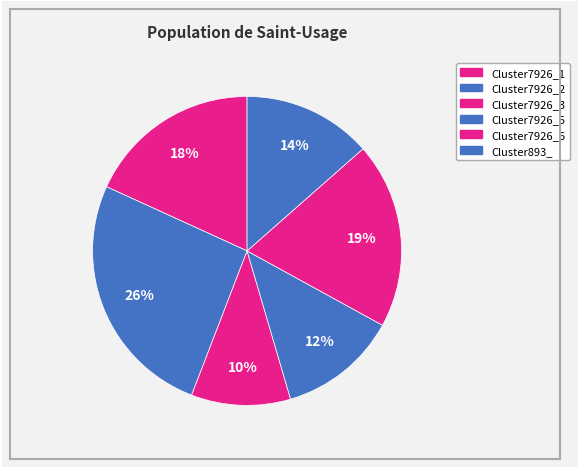

What is the smallest slice in the pie chart?

Cluster7926_4